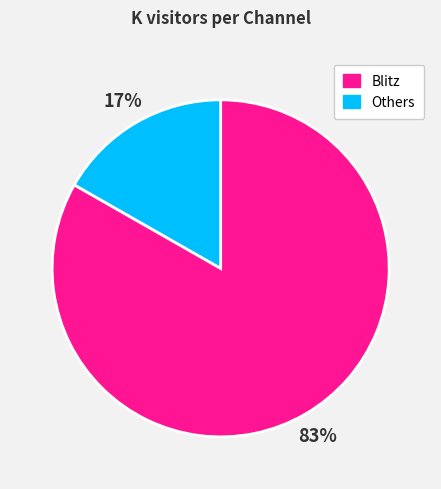

Which slice represents more than half of the pie?

Blitz